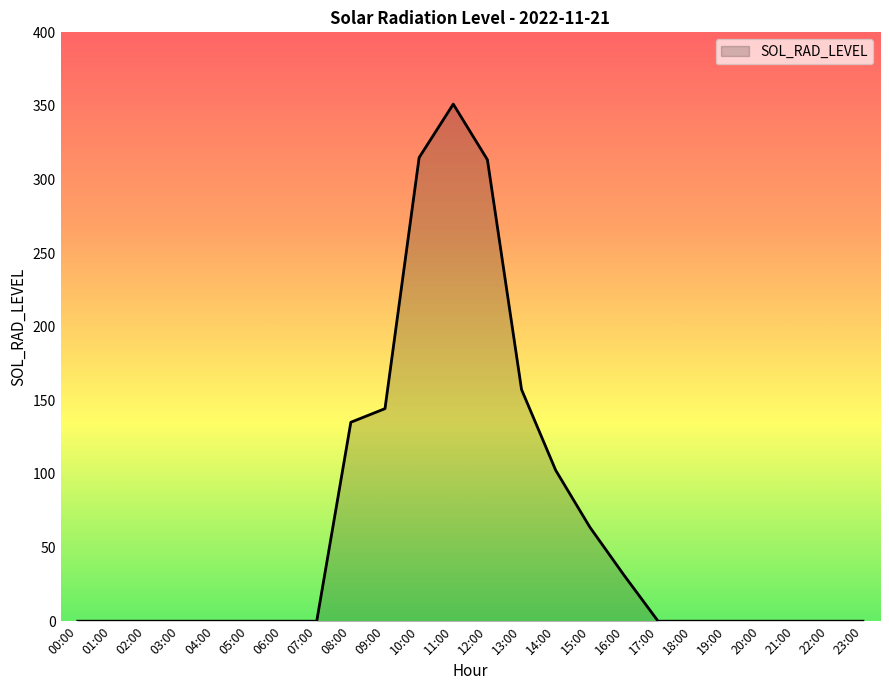

What is the difference between the values at 10:00 and 09:00?

170.5